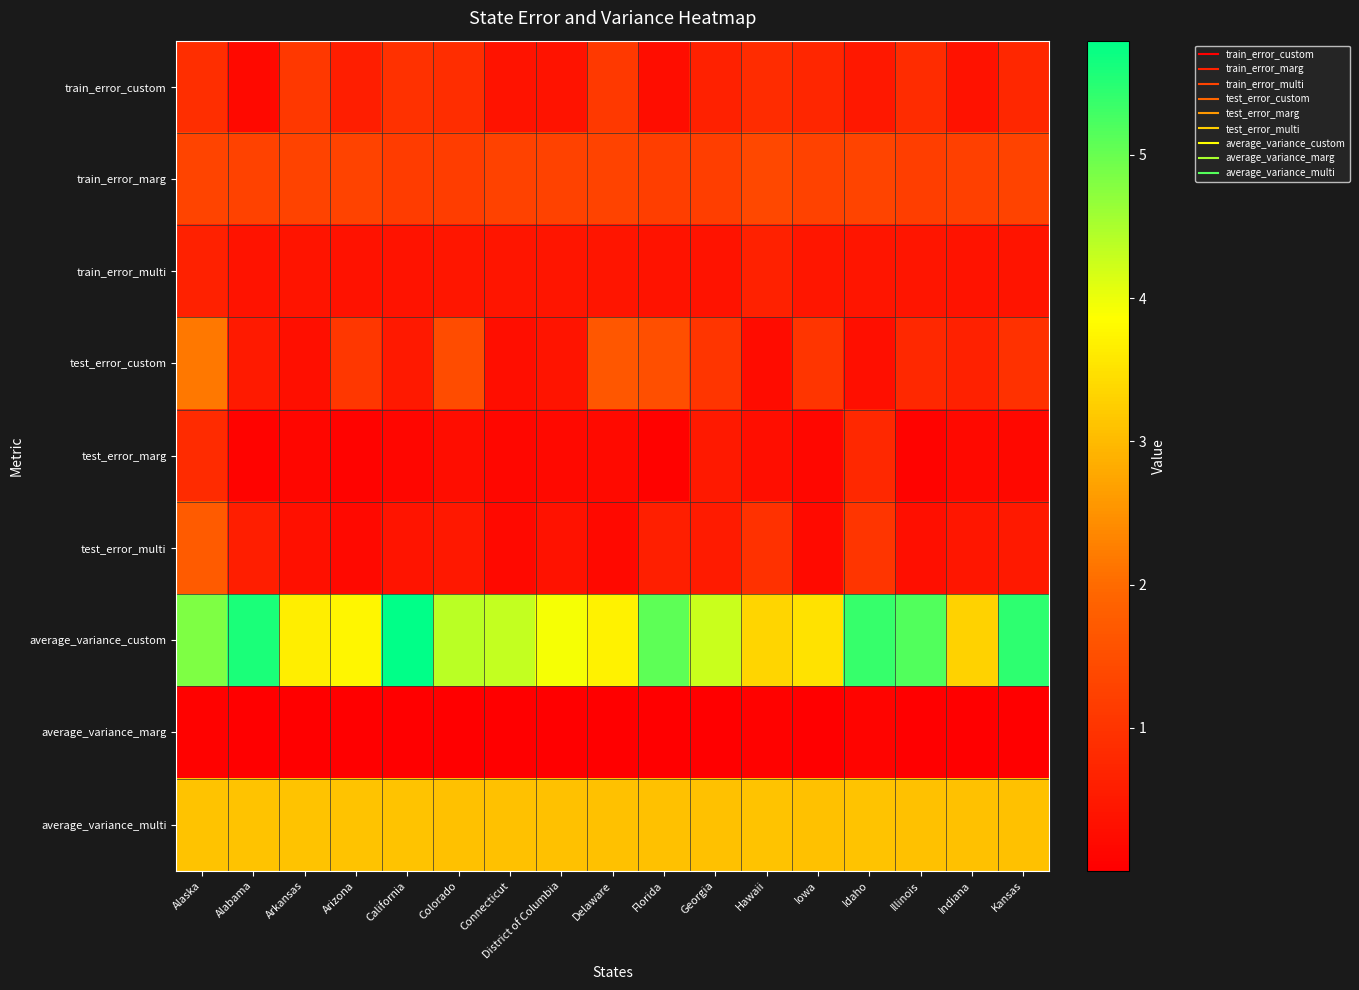

What is the difference between the highest and lowest values at Indiana?

3.3